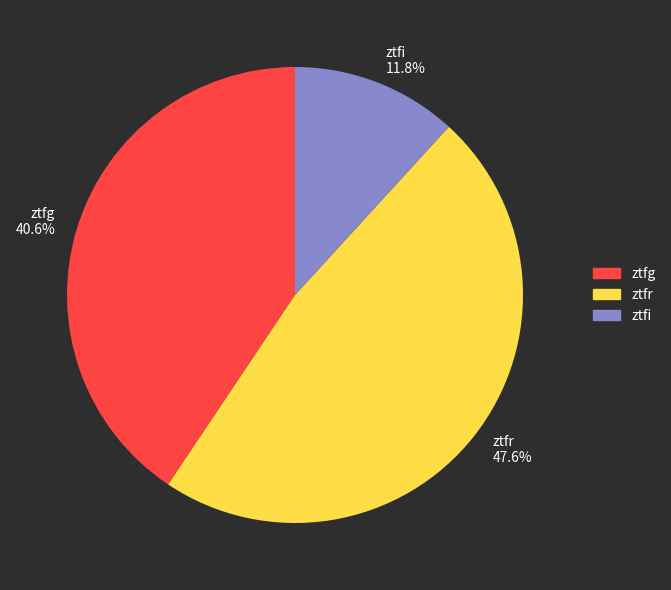

What is the largest slice in the pie chart?

ztfr